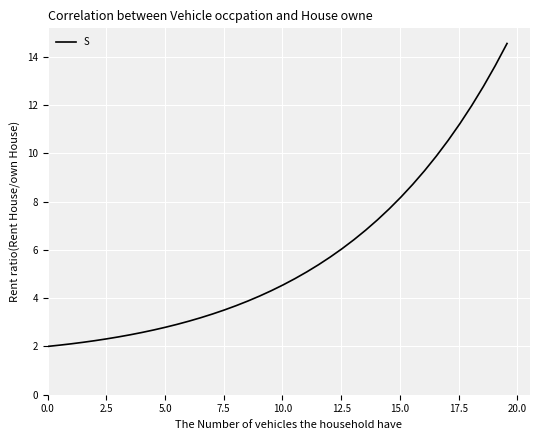

What is the maximum value shown in the chart?

14.5